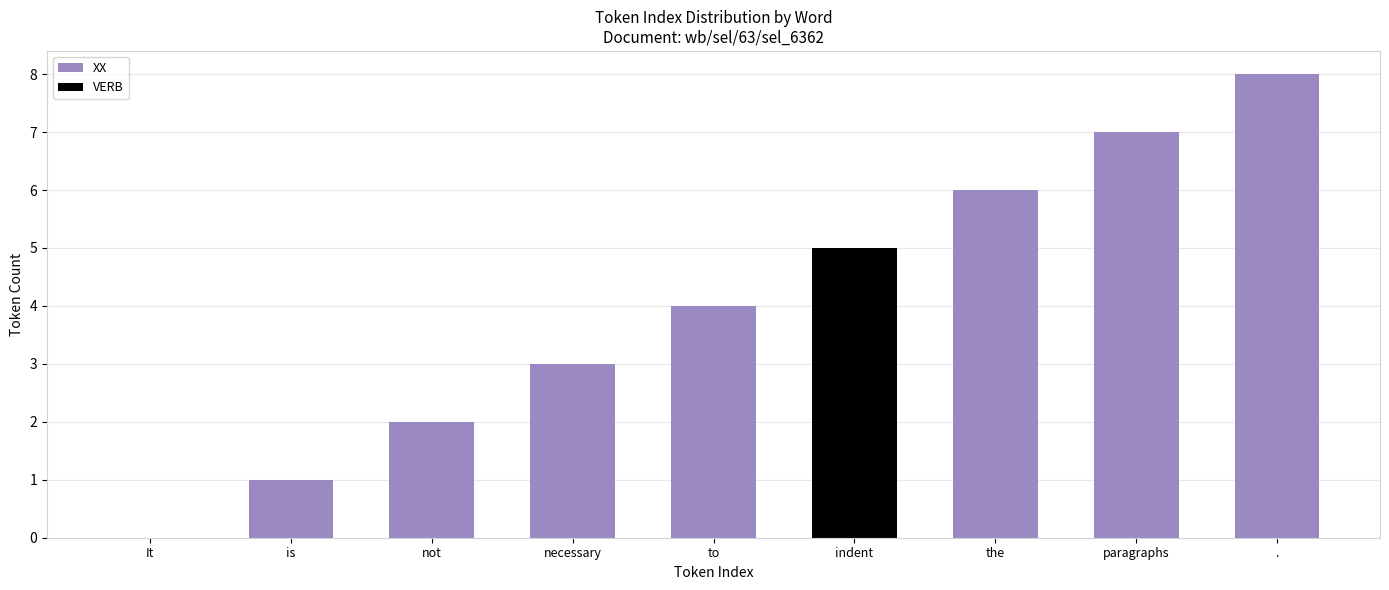

Which category has the highest value in the XX series?

.